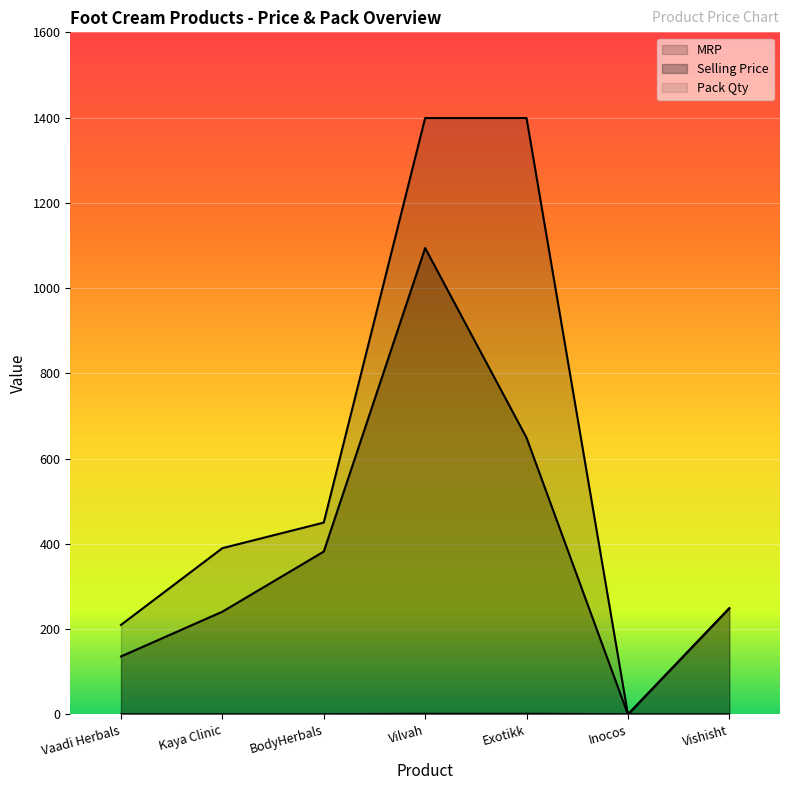

Reading right to left, list all the values displayed in this chart.

MRP: Vishisht=249	Inocos=0	Exotikk=1399	Vilvah=1399	BodyHerbals=450	Kaya Clinic=390	Vaadi Herbals=210
Selling Price: Vishisht=249	Inocos=0	Exotikk=649	Vilvah=1094	BodyHerbals=382	Kaya Clinic=241	Vaadi Herbals=136
Pack Qty: Vishisht=1	Inocos=1	Exotikk=2	Vilvah=2	BodyHerbals=1	Kaya Clinic=1	Vaadi Herbals=1